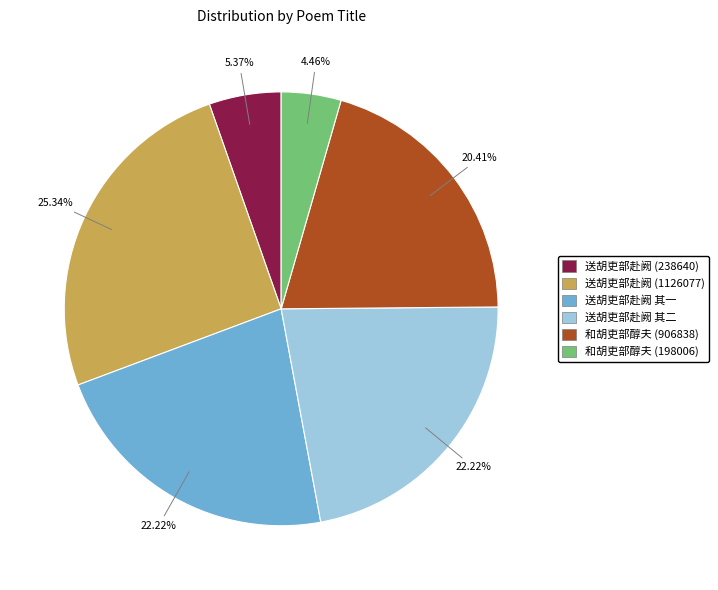

Count the number of slices in the pie.

6